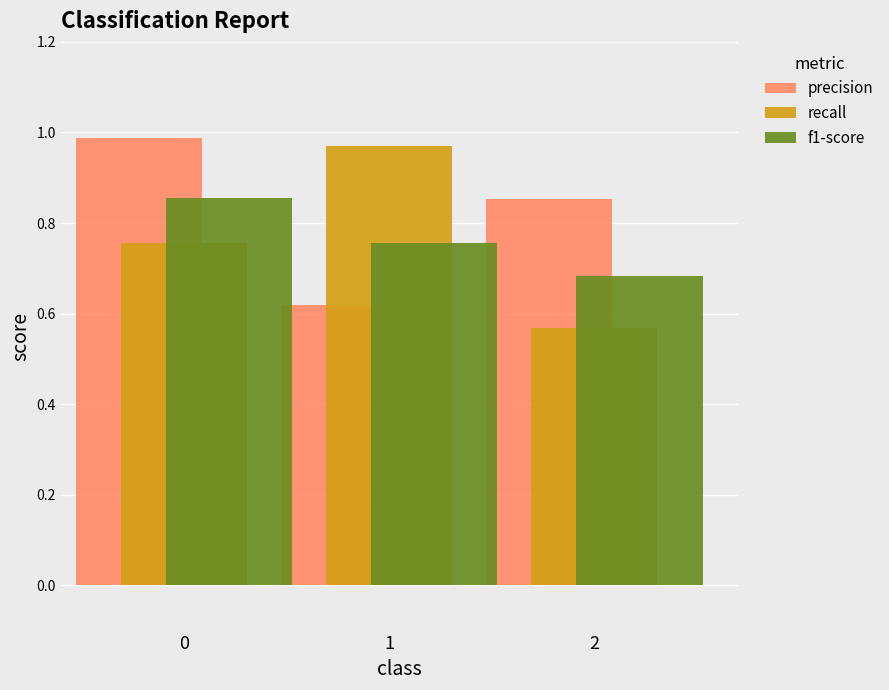

What is the sum of all precision values?

2.5